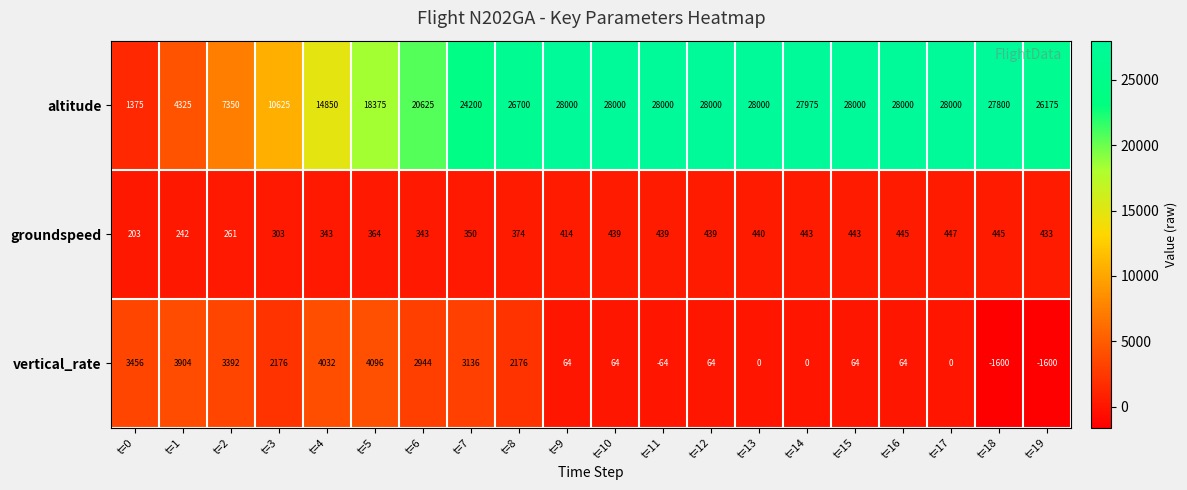

At t=3, list the series in order from smallest to largest.

groundspeed, vertical_rate, altitude